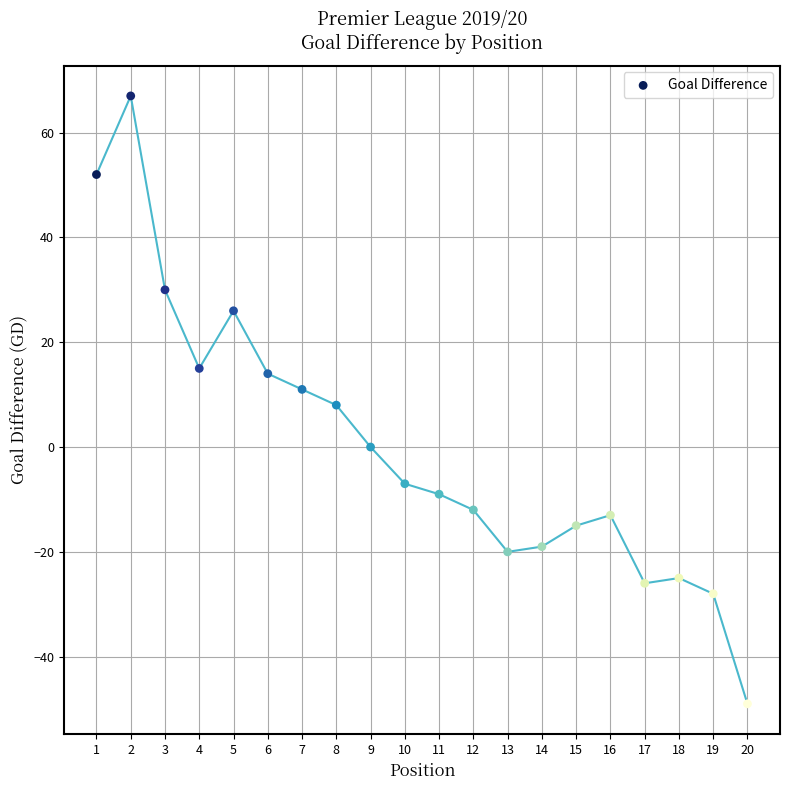

What is the range of Y values (max minus min)?

116